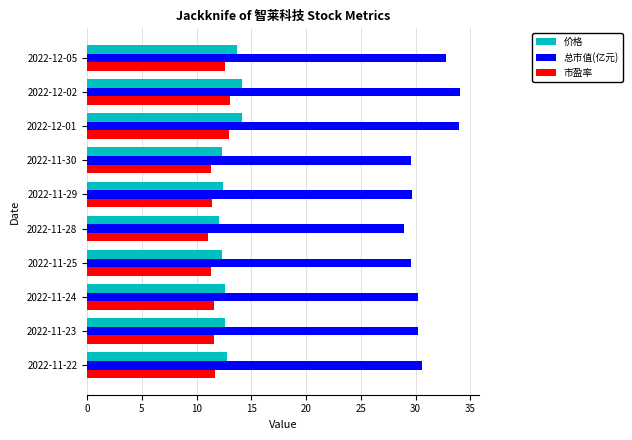

Between 2022-12-01 and 2022-11-30, which series saw the biggest shift?

总市值(亿元)